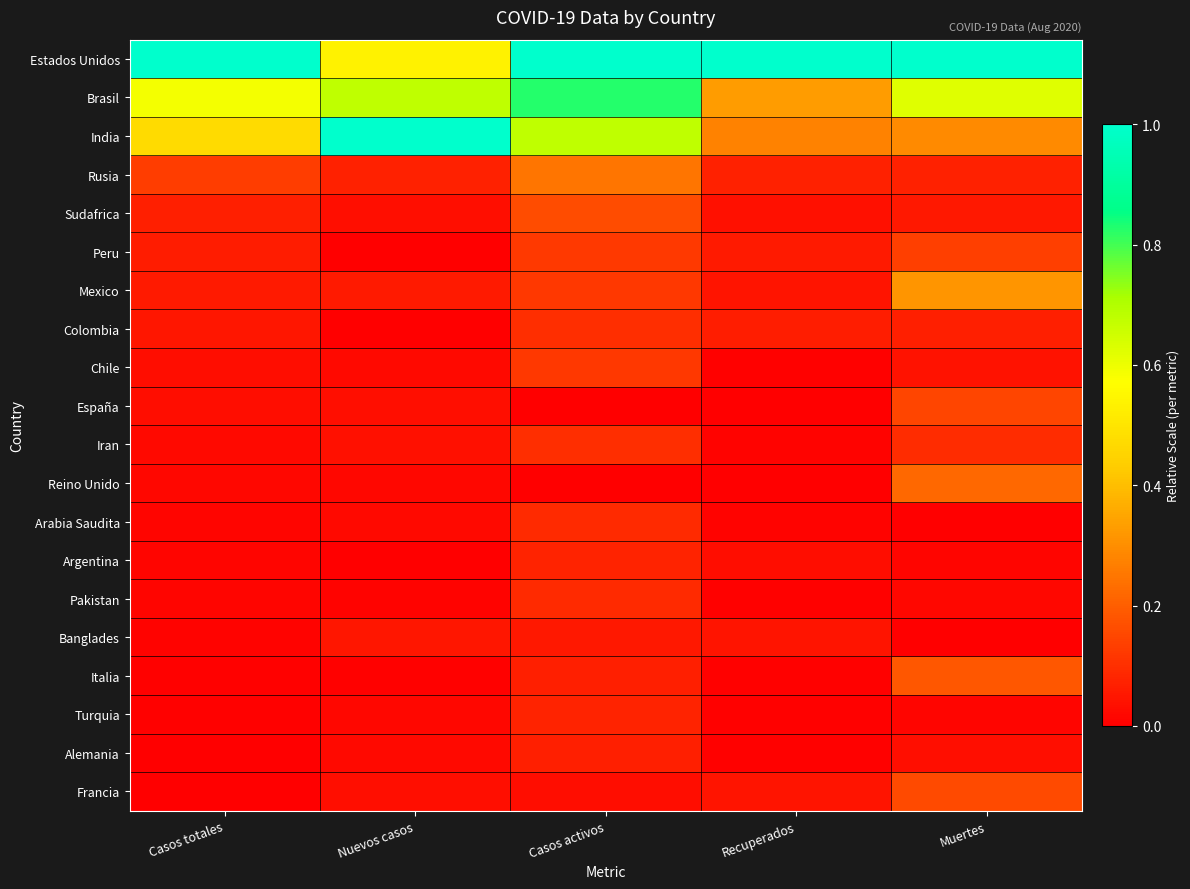

Reading left to right, transcribe all the data shown in this chart.

Estados Unidos: Casos totales=1.0	Nuevos casos=0.5	Casos activos=1.0	Recuperados=1.0	Muertes=1.0
Brasil: Casos totales=0.6	Nuevos casos=0.7	Casos activos=0.8	Recuperados=0.3	Muertes=0.6
India: Casos totales=0.5	Nuevos casos=1.0	Casos activos=0.7	Recuperados=0.3	Muertes=0.3
Rusia: Casos totales=0.1	Nuevos casos=0.1	Casos activos=0.2	Recuperados=0.1	Muertes=0.1
Sudafrica: Casos totales=0.1	Nuevos casos=0.0	Casos activos=0.2	Recuperados=0.0	Muertes=0.1
Peru: Casos totales=0.1	Nuevos casos=0.0	Casos activos=0.1	Recuperados=0.1	Muertes=0.1
Mexico: Casos totales=0.1	Nuevos casos=0.1	Casos activos=0.1	Recuperados=0.0	Muertes=0.3
Colombia: Casos totales=0.0	Nuevos casos=0.0	Casos activos=0.1	Recuperados=0.1	Muertes=0.1
Chile: Casos totales=0.0	Nuevos casos=0.0	Casos activos=0.1	Recuperados=0.0	Muertes=0.0
España: Casos totales=0.0	Nuevos casos=0.0	Casos activos=0.0	Recuperados=0.0	Muertes=0.1
Iran: Casos totales=0.0	Nuevos casos=0.0	Casos activos=0.1	Recuperados=0.0	Muertes=0.1
Reino Unido: Casos totales=0.0	Nuevos casos=0.0	Casos activos=0.0	Recuperados=0.0	Muertes=0.2
Arabia Saudita: Casos totales=0.0	Nuevos casos=0.0	Casos activos=0.1	Recuperados=0.0	Muertes=0.0
Argentina: Casos totales=0.0	Nuevos casos=0.0	Casos activos=0.1	Recuperados=0.0	Muertes=0.0
Pakistan: Casos totales=0.0	Nuevos casos=0.0	Casos activos=0.1	Recuperados=0.0	Muertes=0.0
Banglades: Casos totales=0.0	Nuevos casos=0.0	Casos activos=0.1	Recuperados=0.0	Muertes=0.0
Italia: Casos totales=0.0	Nuevos casos=0.0	Casos activos=0.1	Recuperados=0.0	Muertes=0.2
Turquia: Casos totales=0.0	Nuevos casos=0.0	Casos activos=0.1	Recuperados=0.0	Muertes=0.0
Alemania: Casos totales=0.0	Nuevos casos=0.0	Casos activos=0.1	Recuperados=0.0	Muertes=0.0
Francia: Casos totales=0.0	Nuevos casos=0.0	Casos activos=0.0	Recuperados=0.0	Muertes=0.2